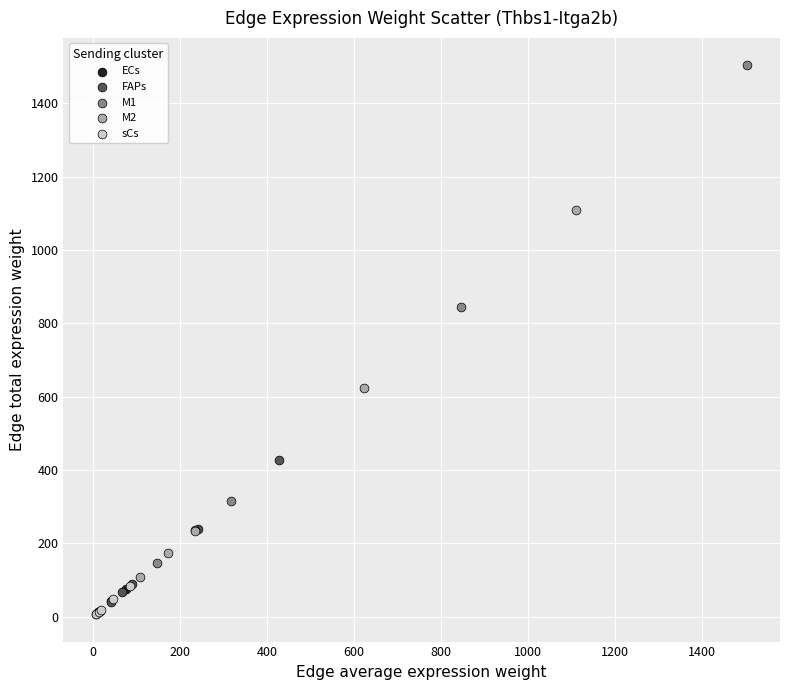

Which series contains the highest Y value?

M1